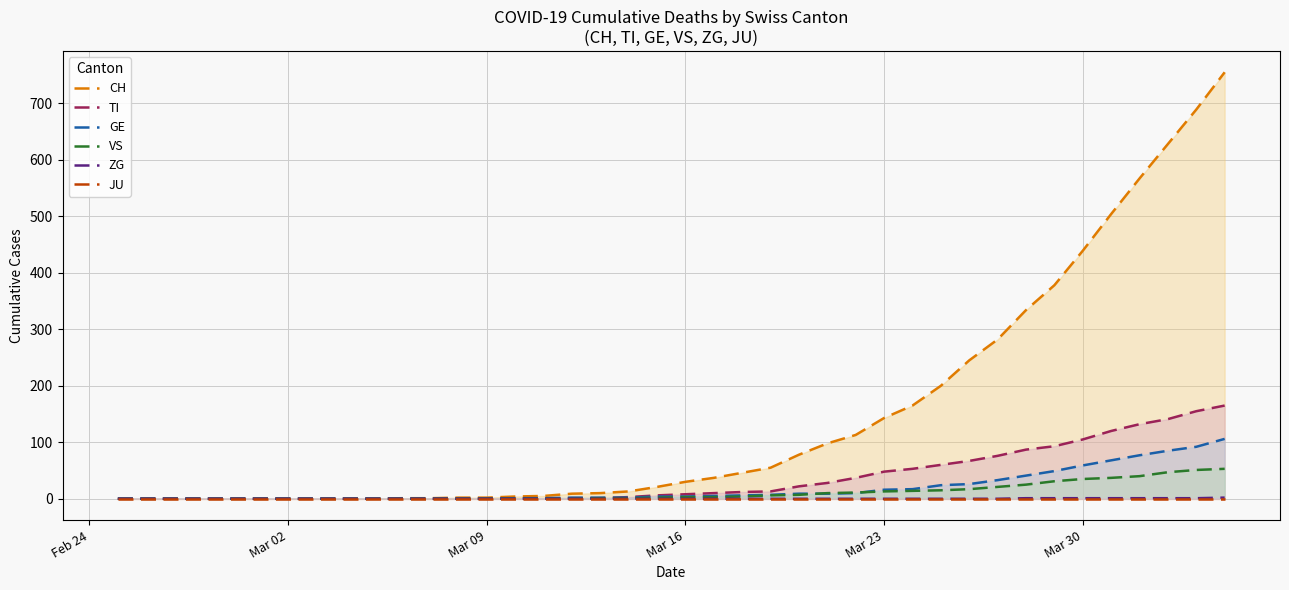

True or false: VS and CH cross at least once.

False